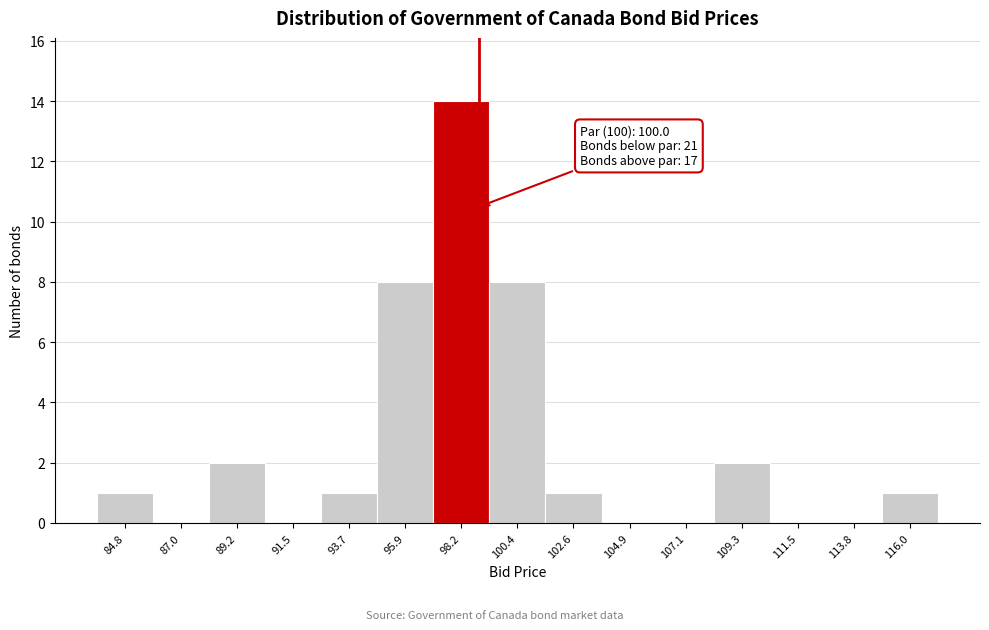

Reading right to left, list all the values displayed in this chart.

116.0=1	113.8=0	111.5=0	109.3=2	107.1=0	104.9=0	102.6=1	100.4=8	98.2=14	95.9=8	93.7=1	91.5=0	89.2=2	87.0=0	84.8=1